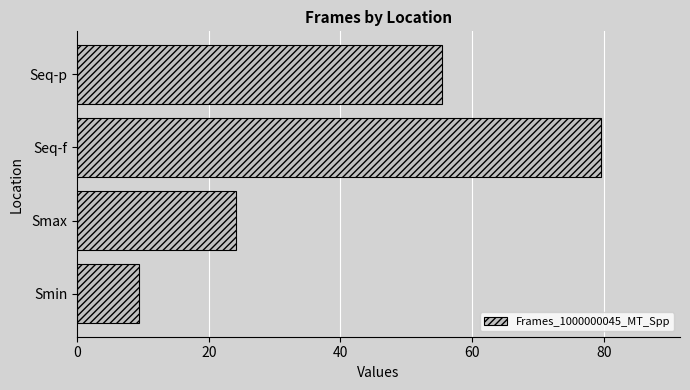

The chart shows a value of 13.9 at Smin. True or false?

False